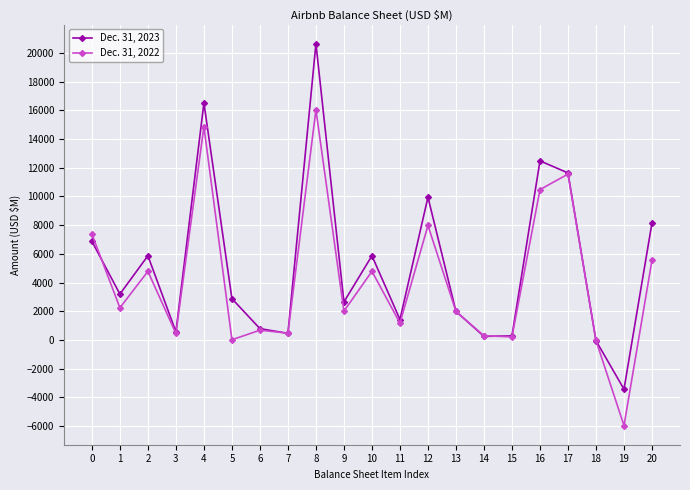

What is the sum of all Dec. 31, 2023 values?

109039